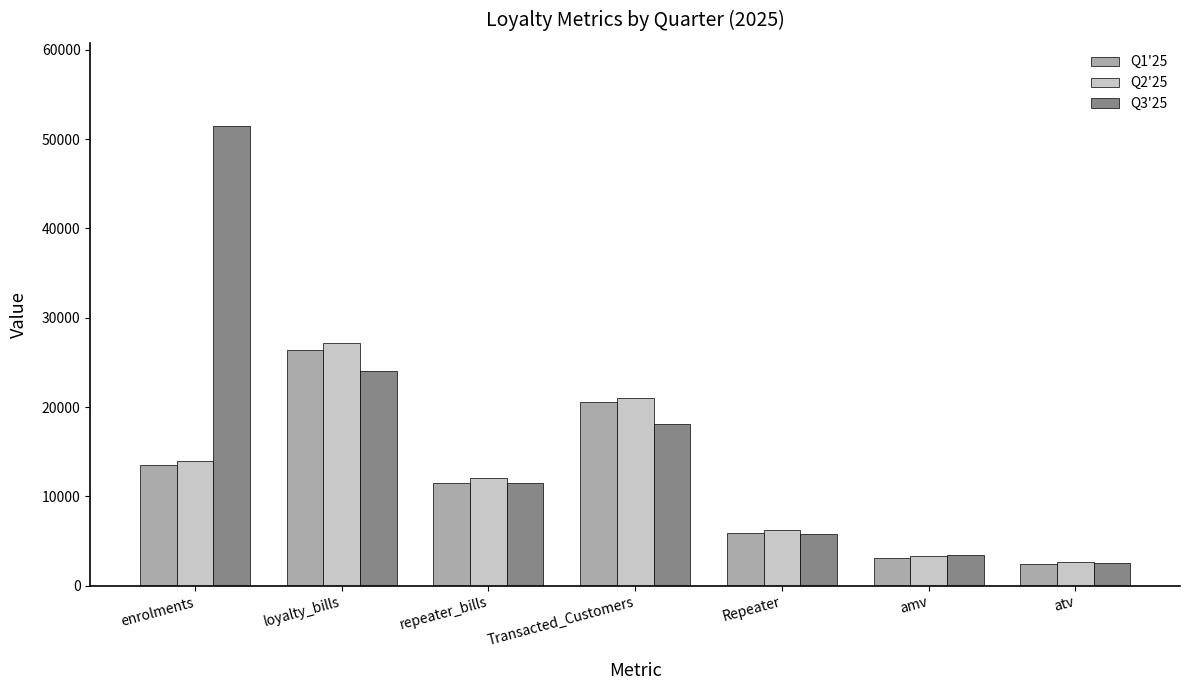

What is the difference between the maximum and second lowest values in the Q1'25 series?

23239.2